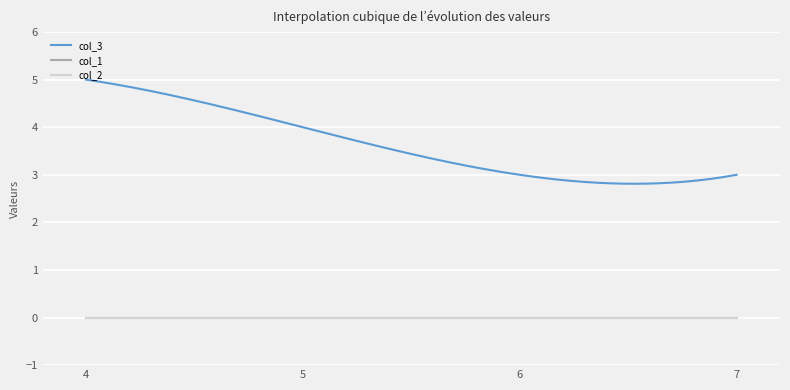

Reading right to left, list all the values displayed in this chart.

col_3: 3	3	4	5
col_1: 0	0	0	0
col_2: 0	0	0	0